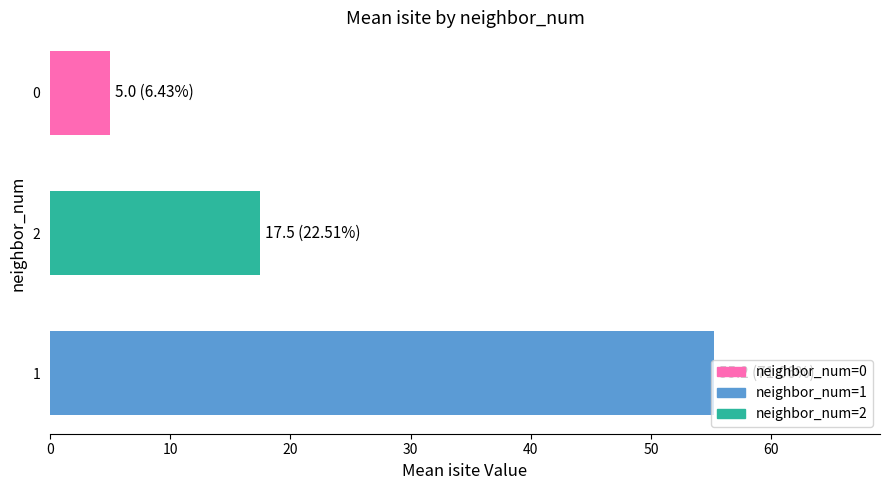

Rank the categories by value from lowest to highest.

0, 2, 1